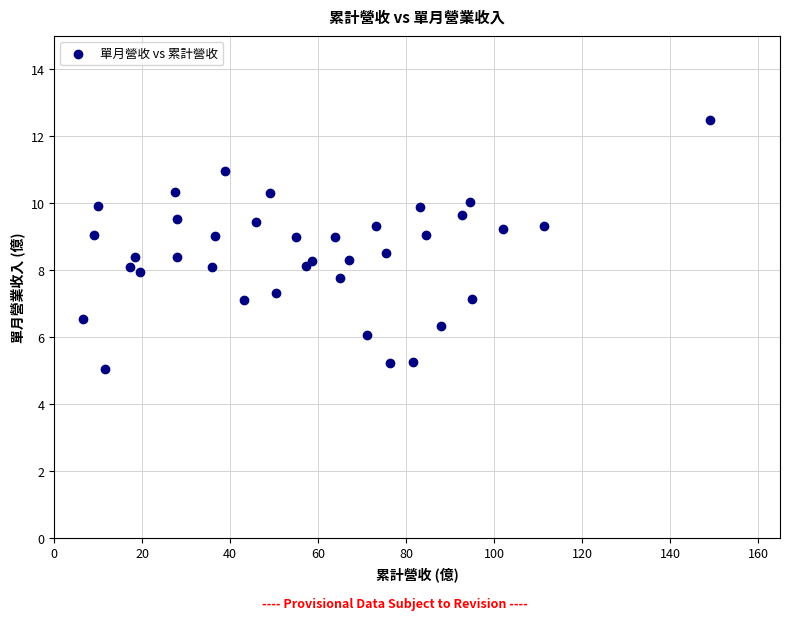

What is the range of X values (max minus min)?

142.5